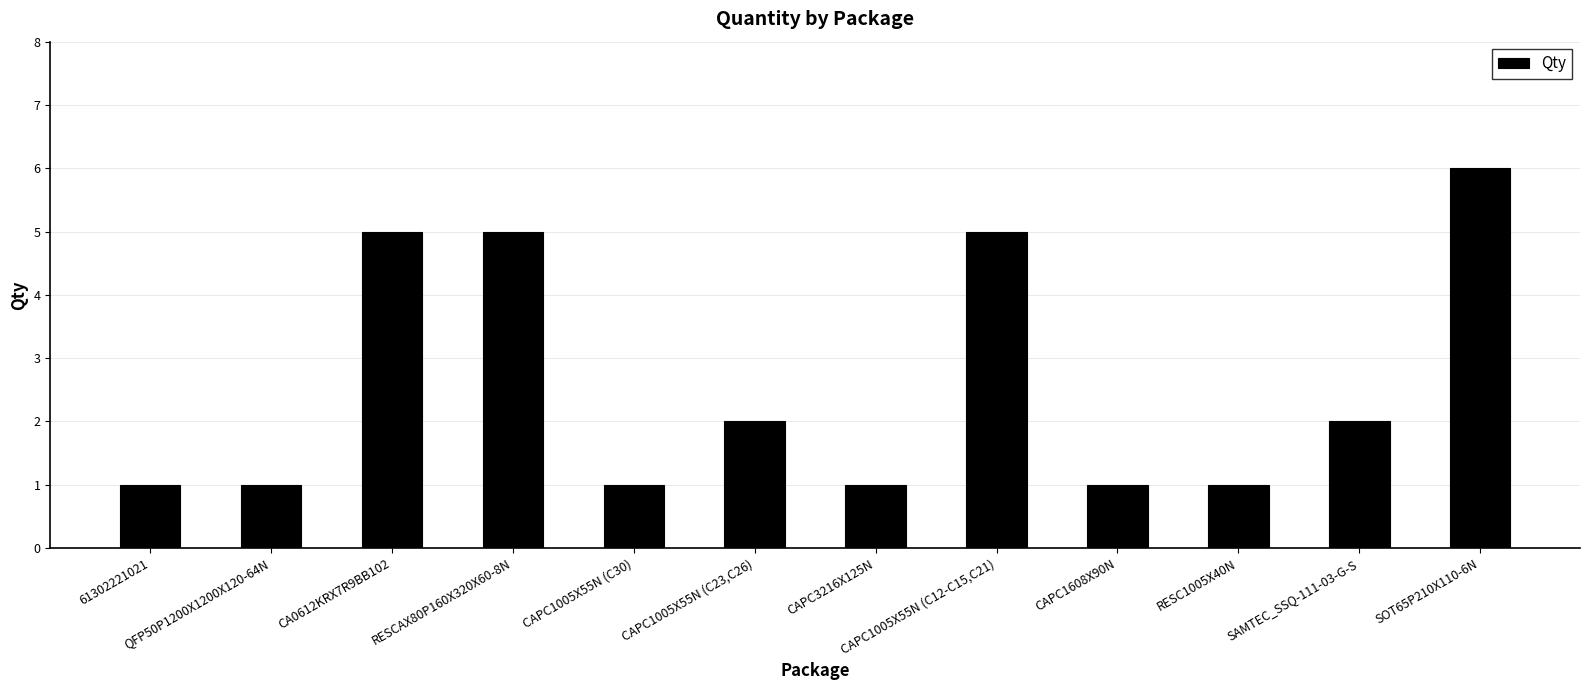

What is the change in value from 61302221021 to CAPC1005X55N (C23,C26)?

+1